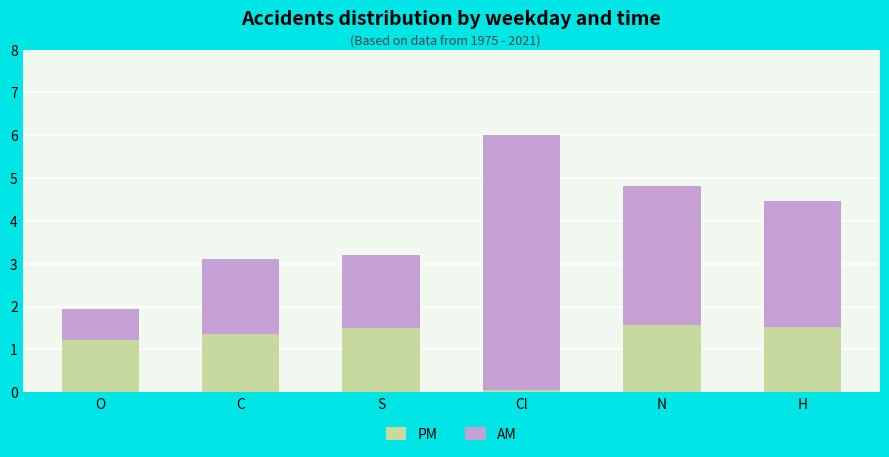

What is the approximate value of PM at H?

1.5